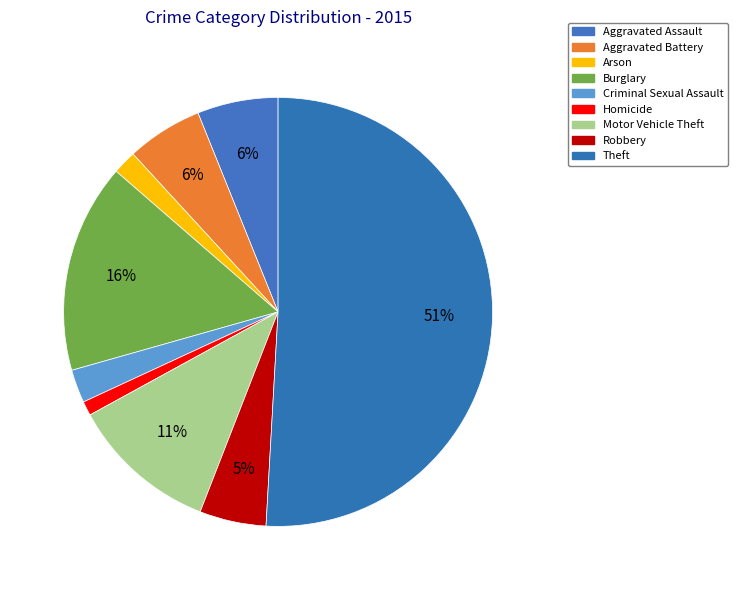

True or false: Aggravated Assault accounts for 1% of the total.

False